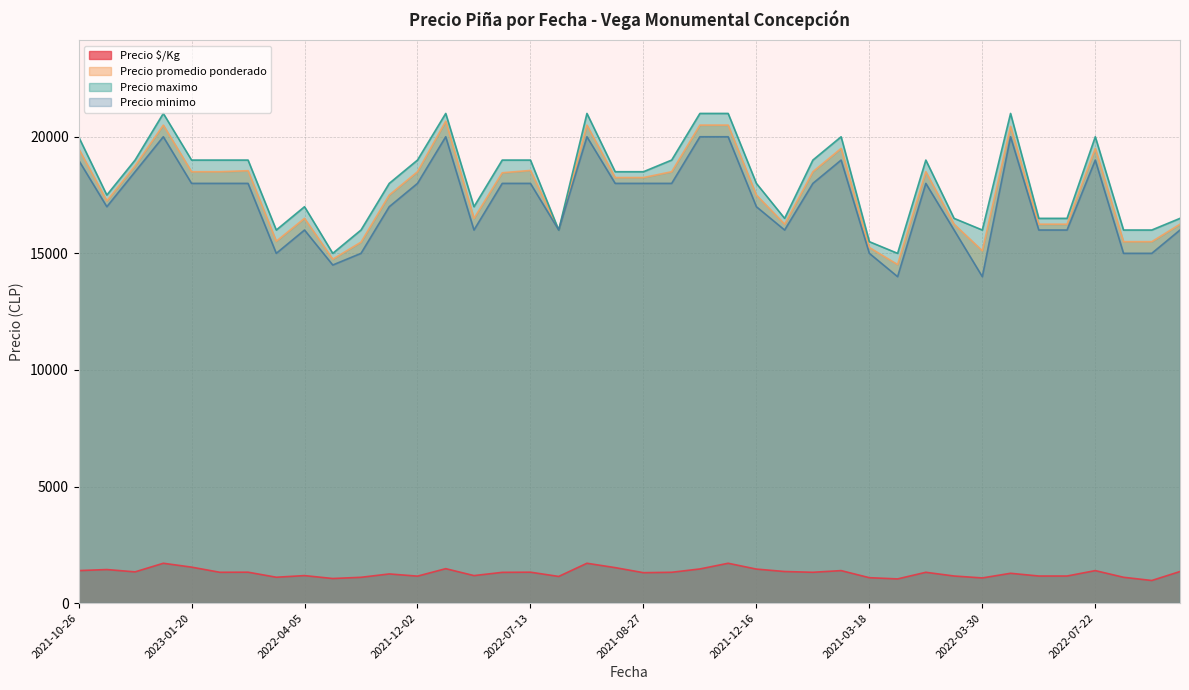

True or false: Precio maximo has a value of 16500 at 2022-01-13.

True